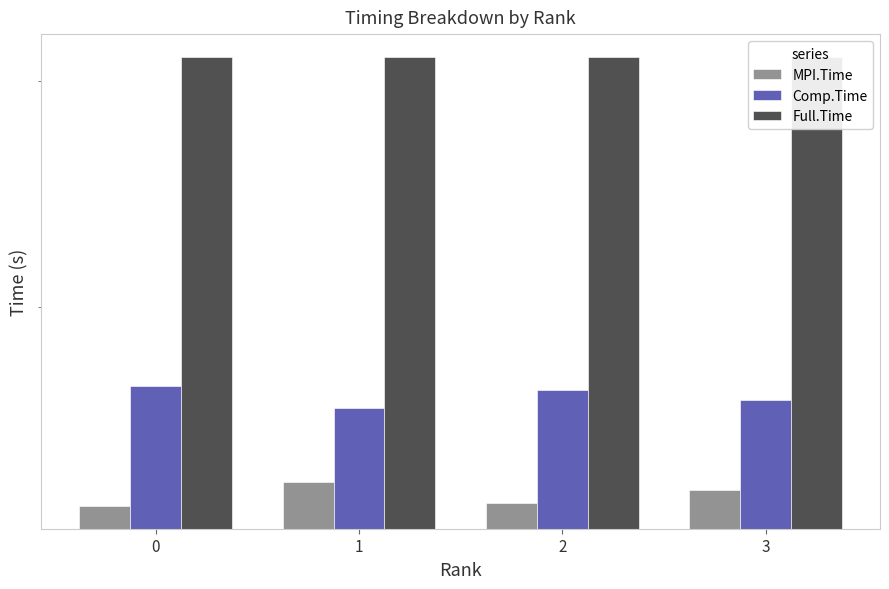

The Full.Time series shows 3.1 at 0. True or false?

True